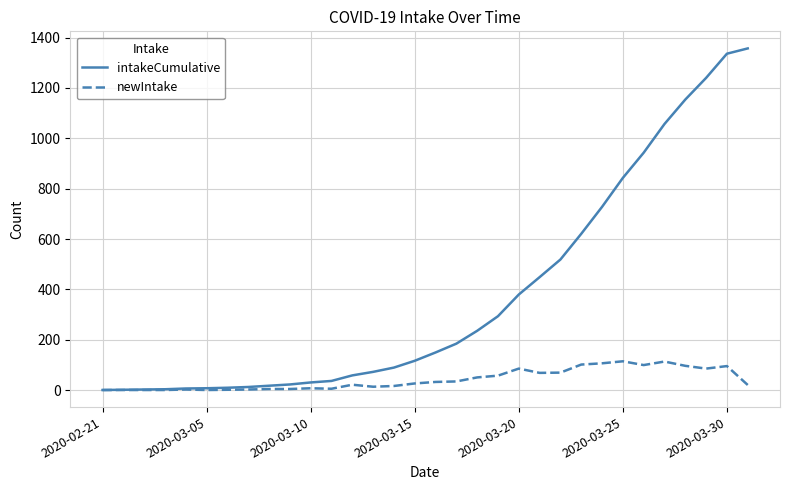

Which series has the largest total across all categories?

intakeCumulative